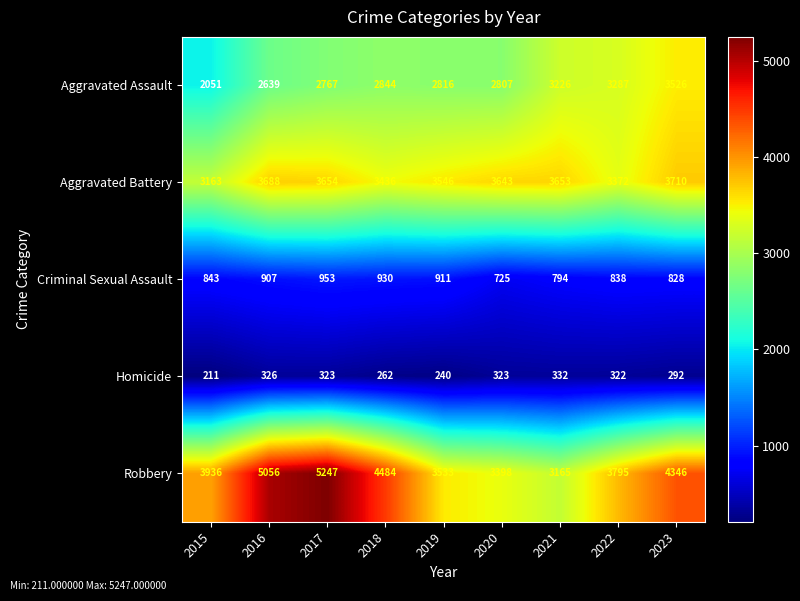

Is it true that Robbery equals 3398 at 2020?

True